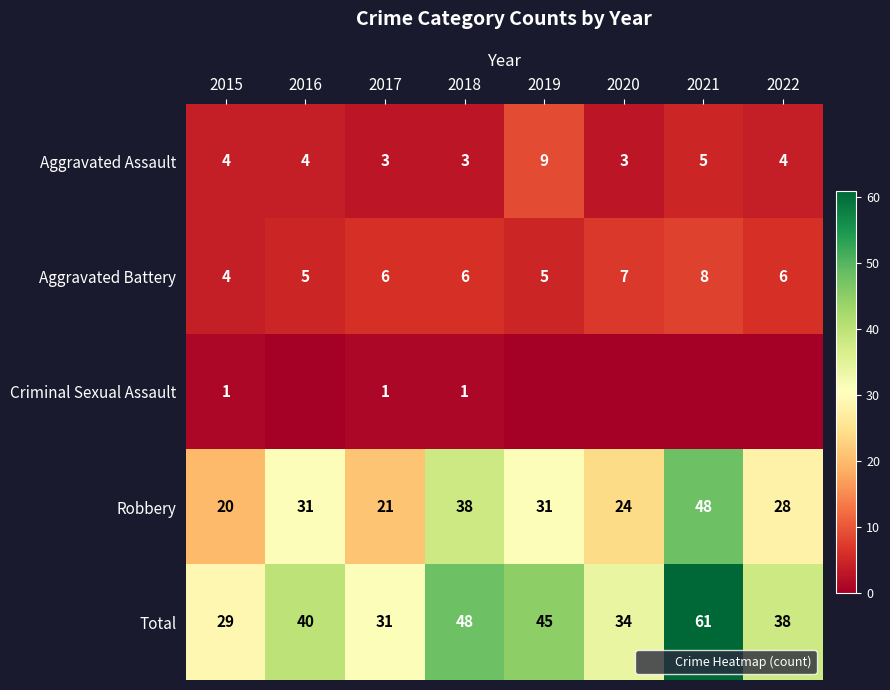

The Aggravated Assault series shows 4 at 2022. True or false?

True